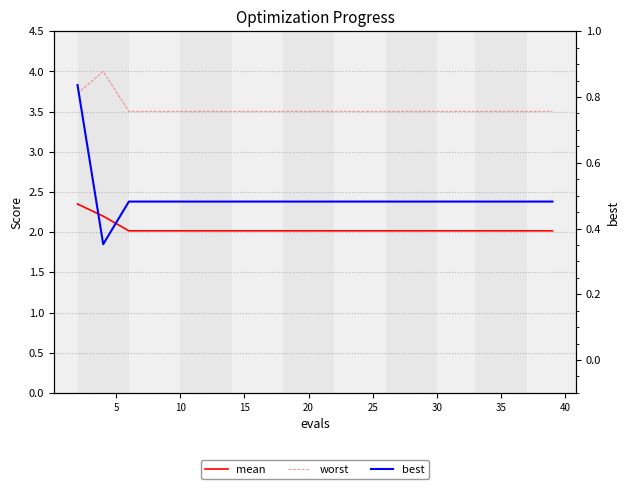

What is the value of the best point at the 16th from the left?

0.5